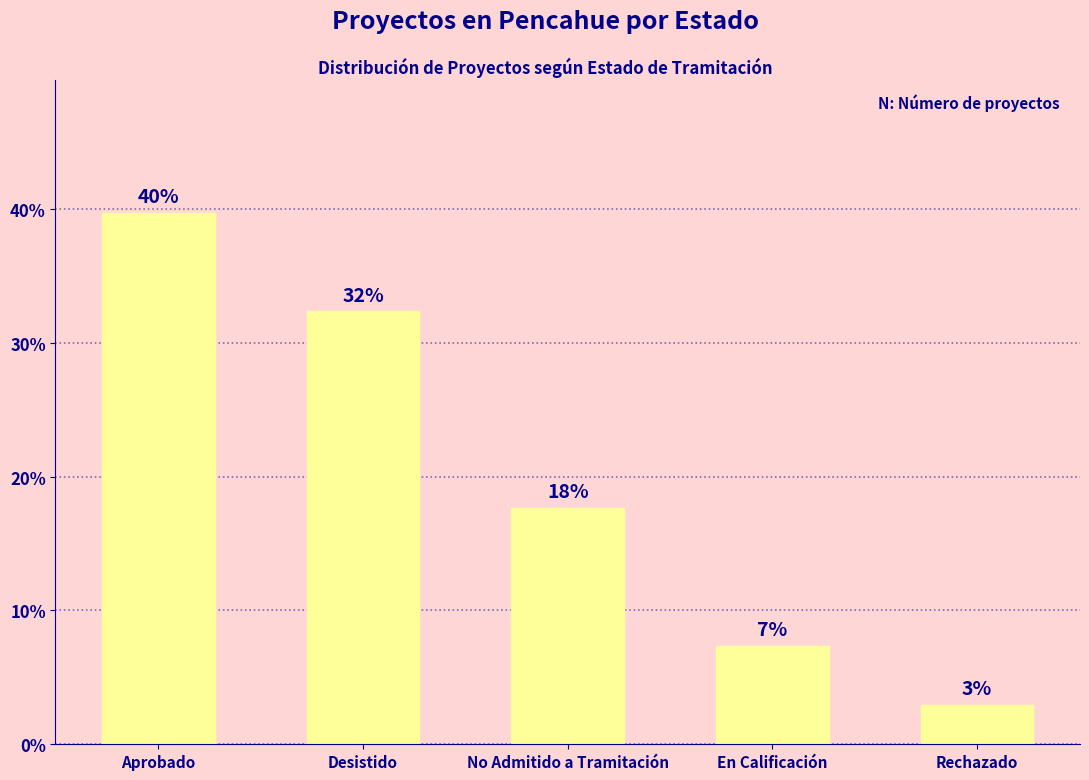

Does the chart contain any negative values?

No